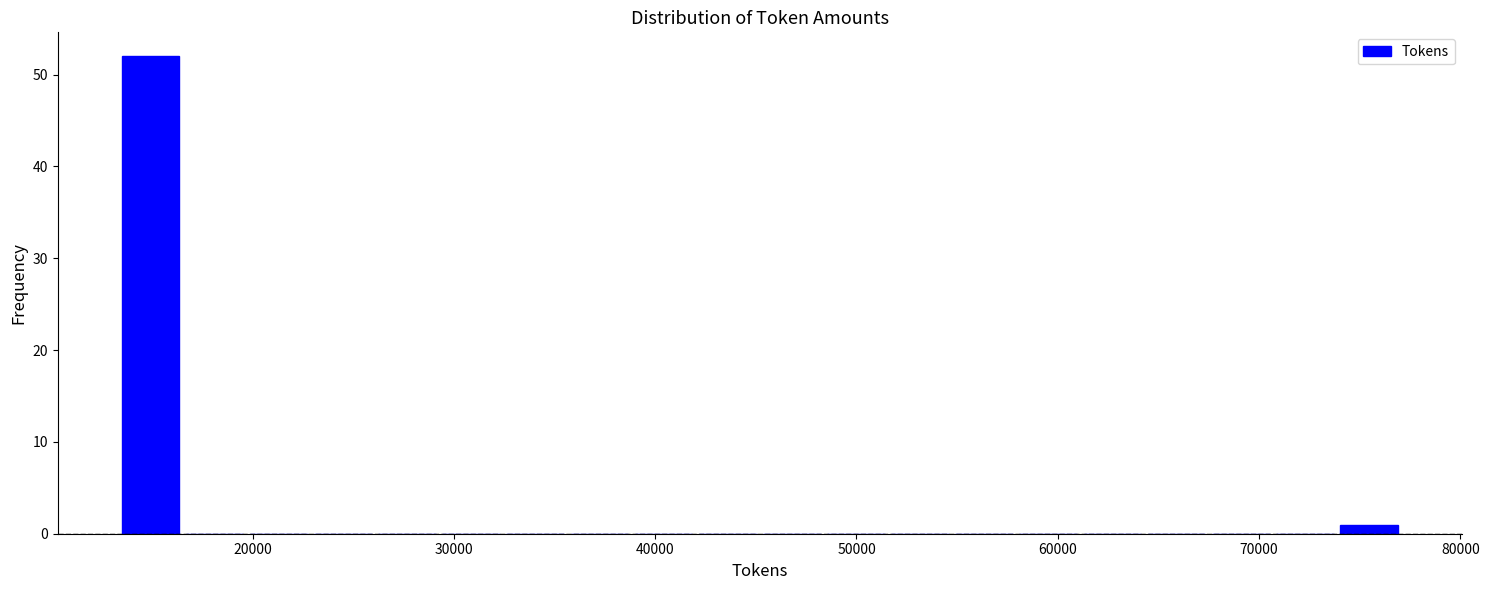

Read against the x-axis, roughly where is the centre of the tallest bar?

15000